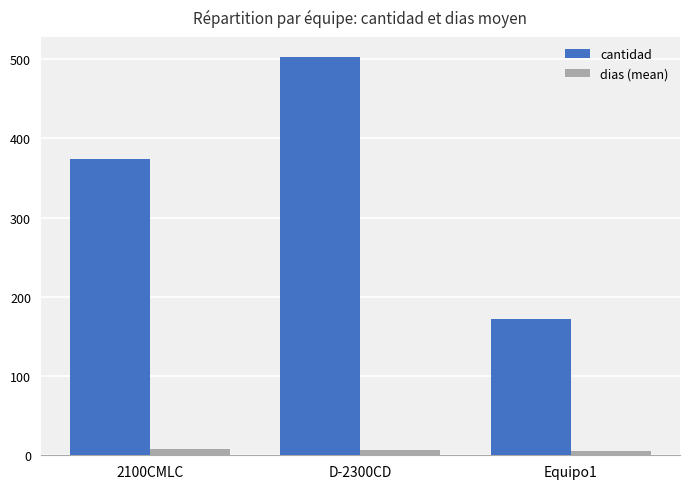

Which series has the largest range (max minus min)?

cantidad